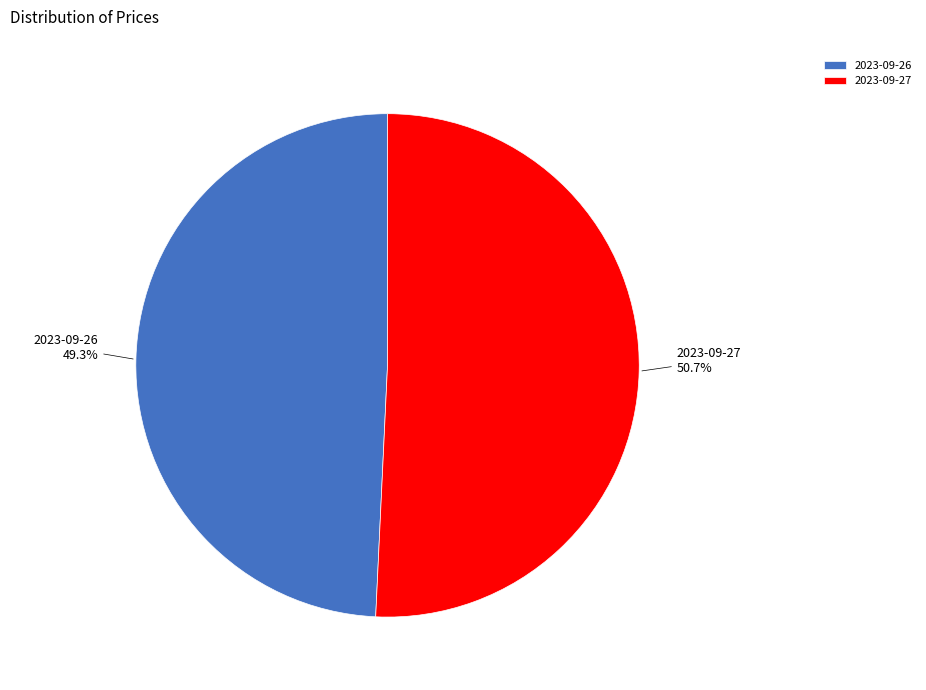

What is the ratio of the value at 2023-09-26 to the value at 2023-09-27?

1.0